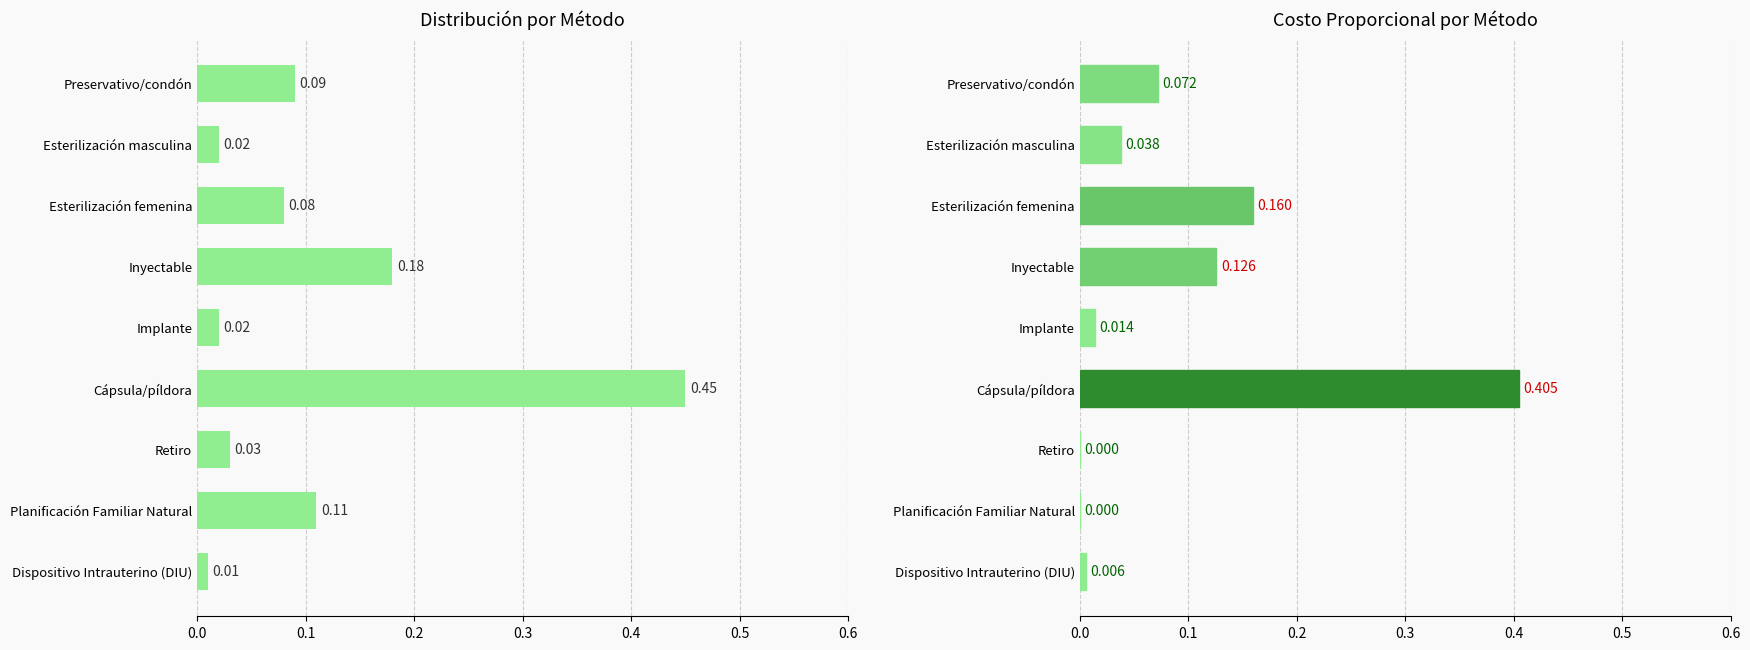

At how many categories does at least one series exceed 0?

9